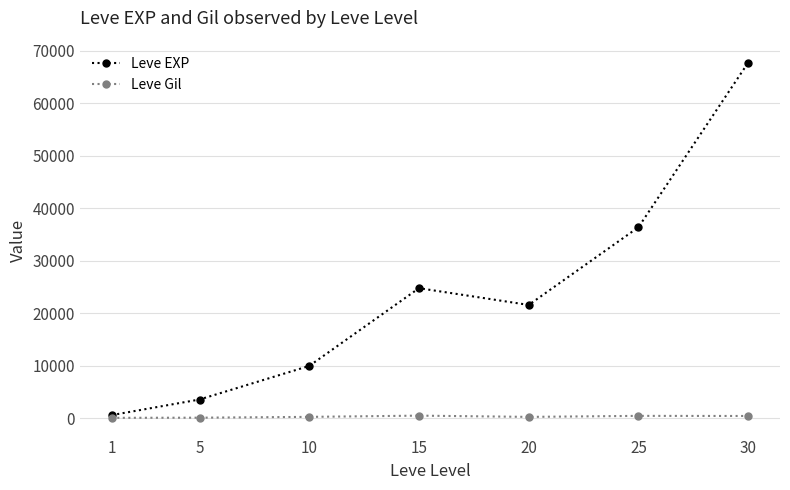

List the series in order of their overall mean, highest first.

Leve EXP, Leve Gil